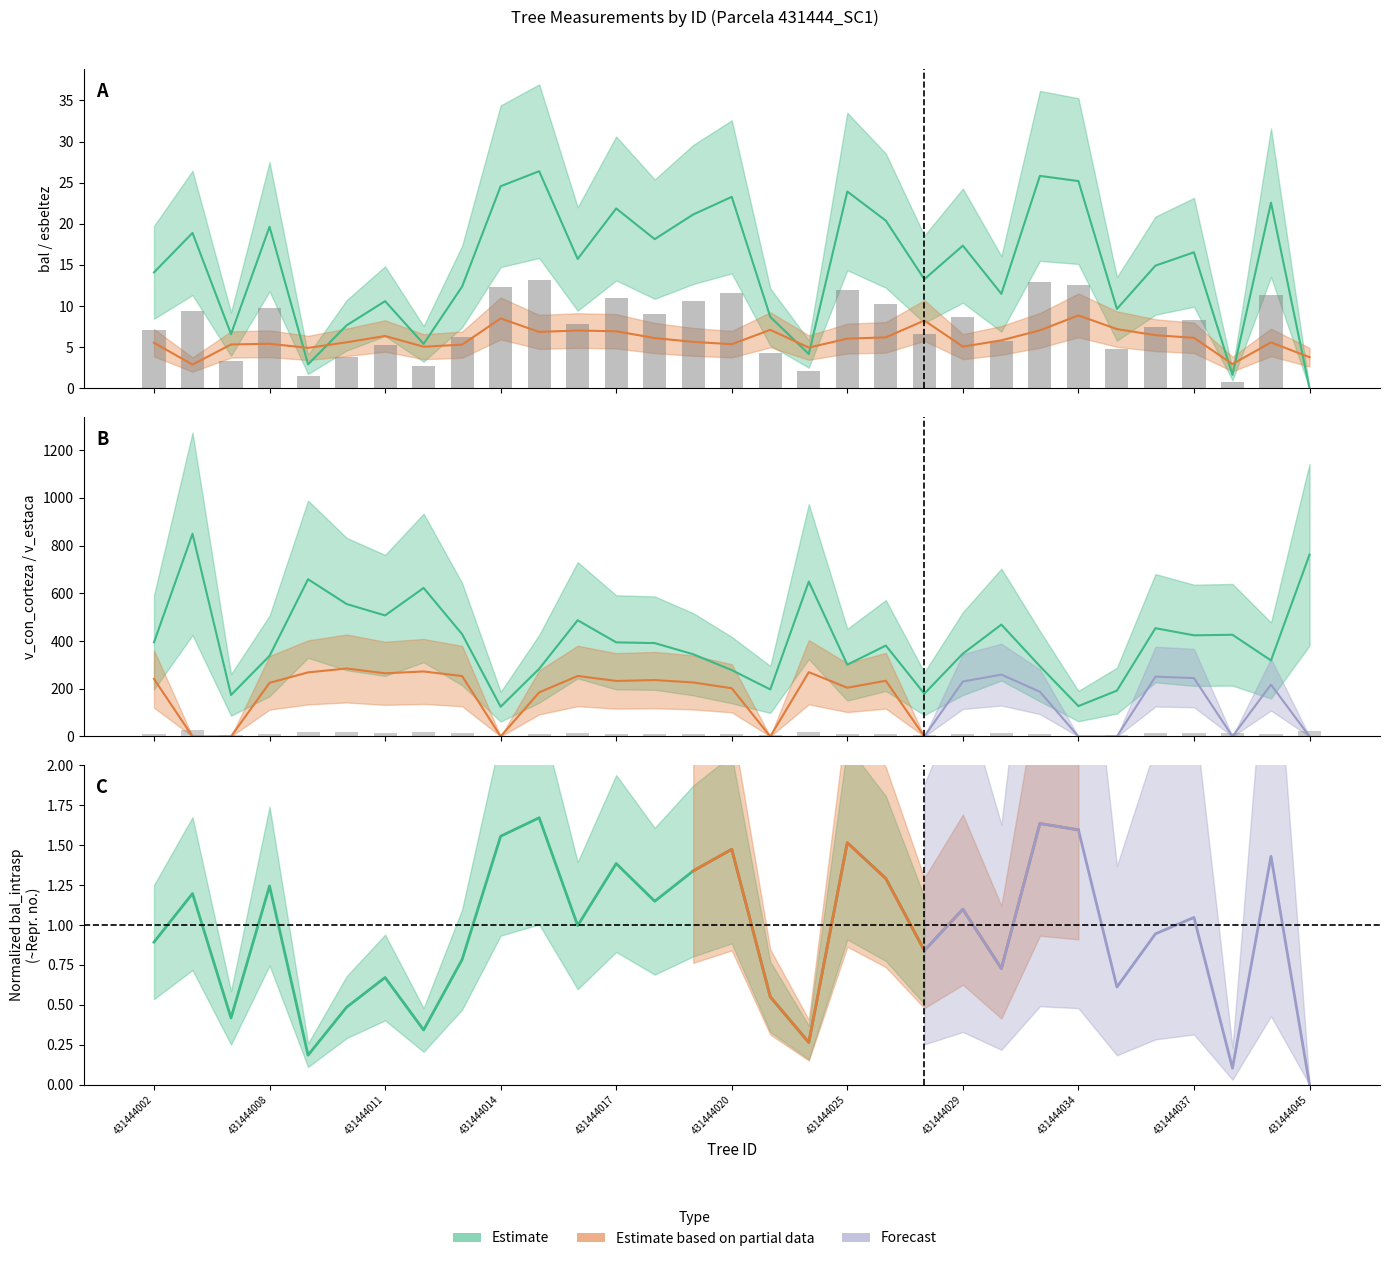

The value of esbeltez at 431444034 is 13.2. True or false?

False